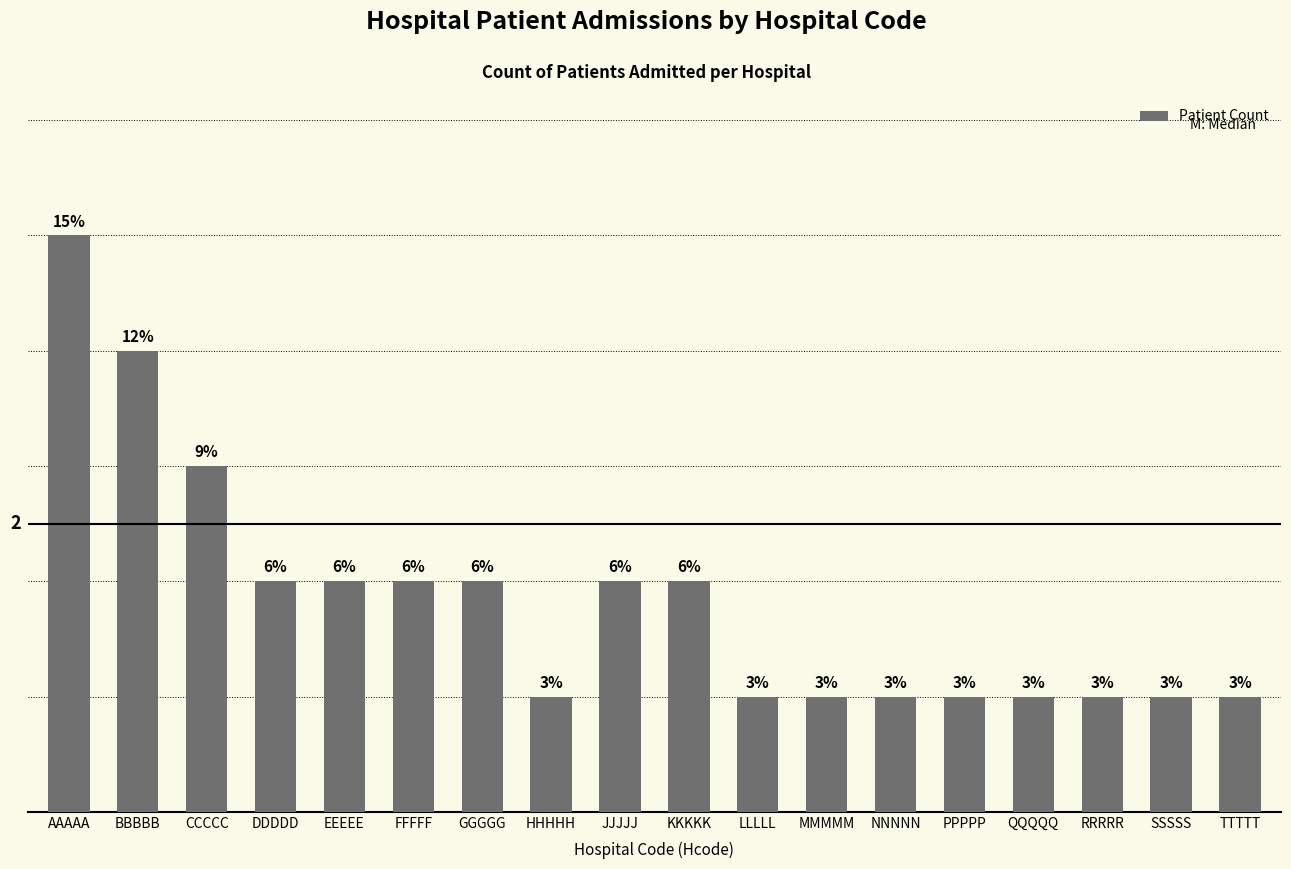

What is the label of the 6th bar from the left?

FFFFF